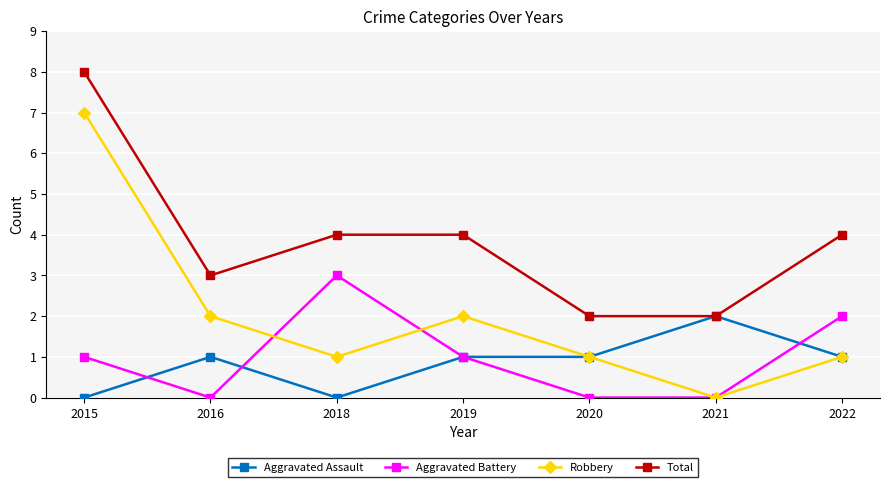

What is the difference between the maximum and minimum values in the Total series?

6